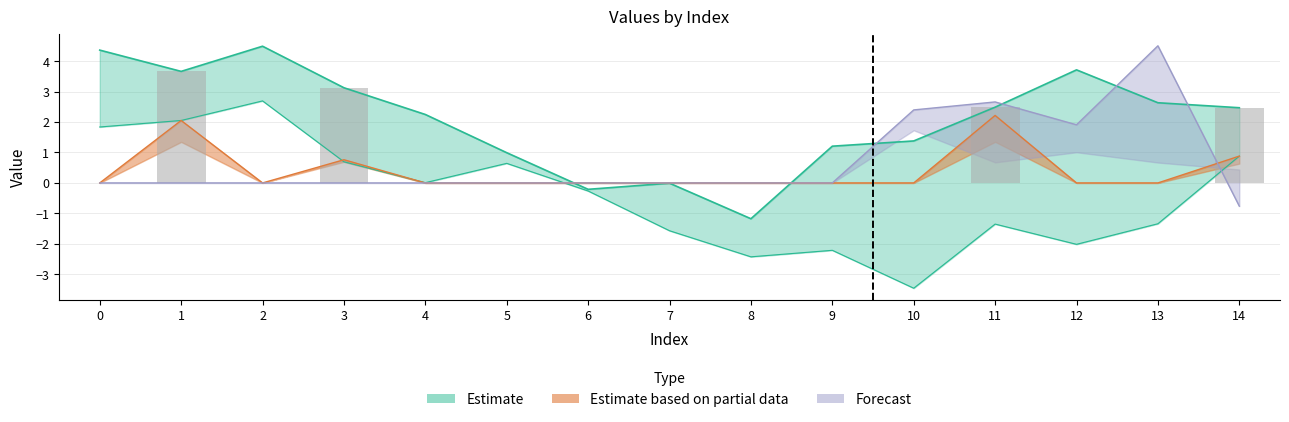

What is the average value?

0.8